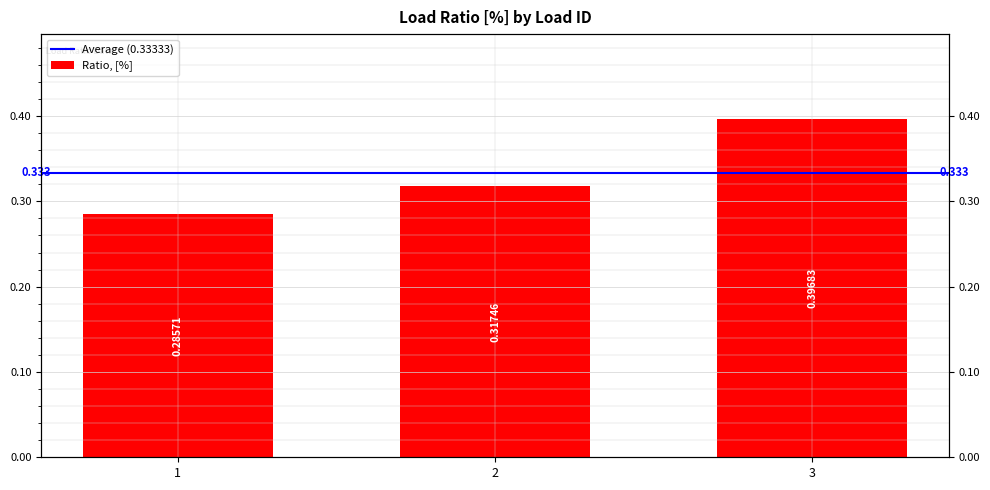

True or false: the data shows 0.3 at 2.

True